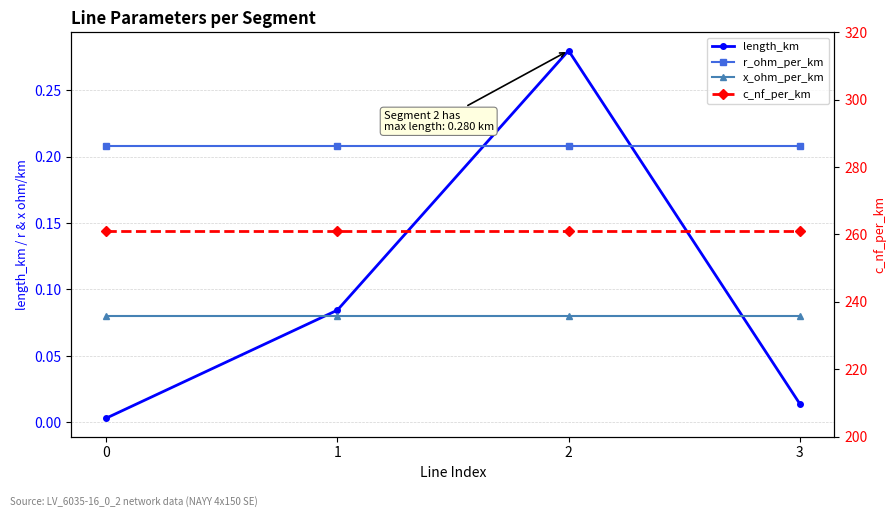

List the series in order of their peak value, highest first.

c_nf_per_km, length_km, r_ohm_per_km, x_ohm_per_km